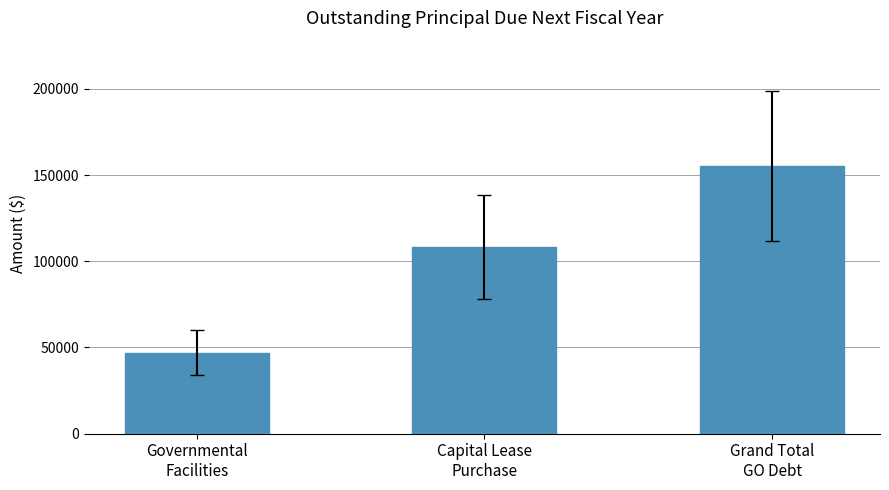

The chart shows a value of 67247 at Grand Total
GO Debt. True or false?

False